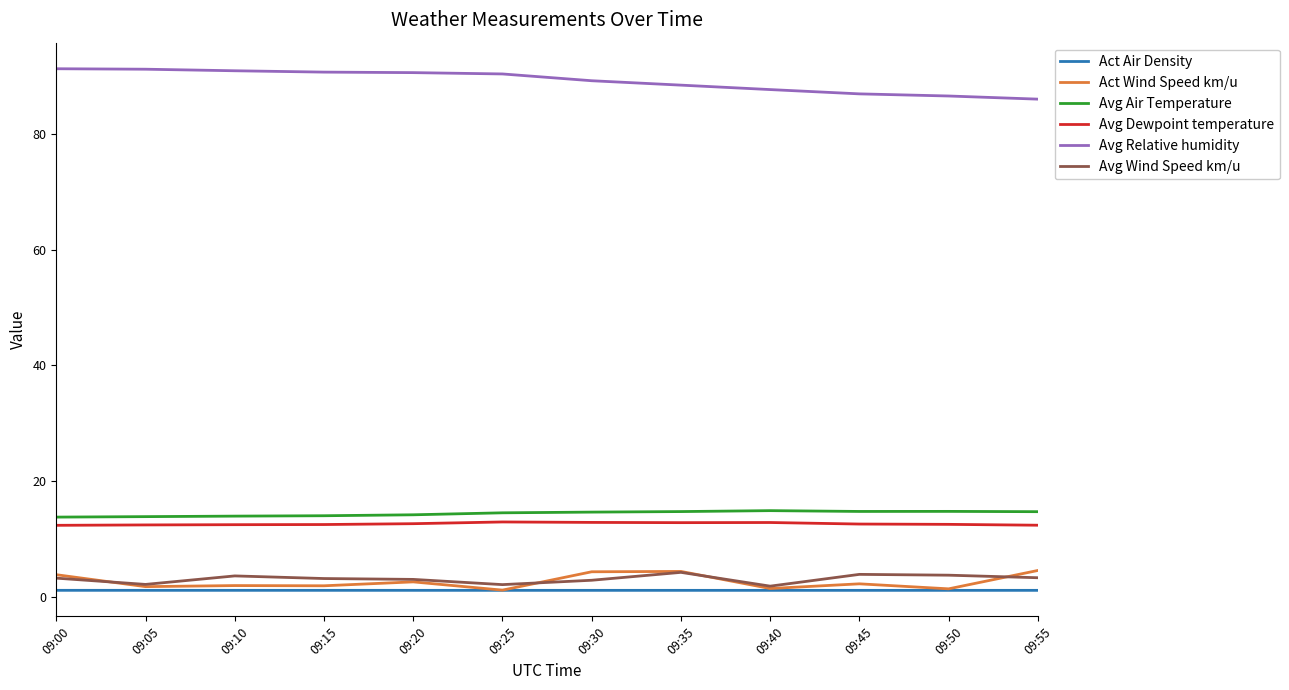

True or false: Act Air Density has more than 0 points higher than both neighbors.

True